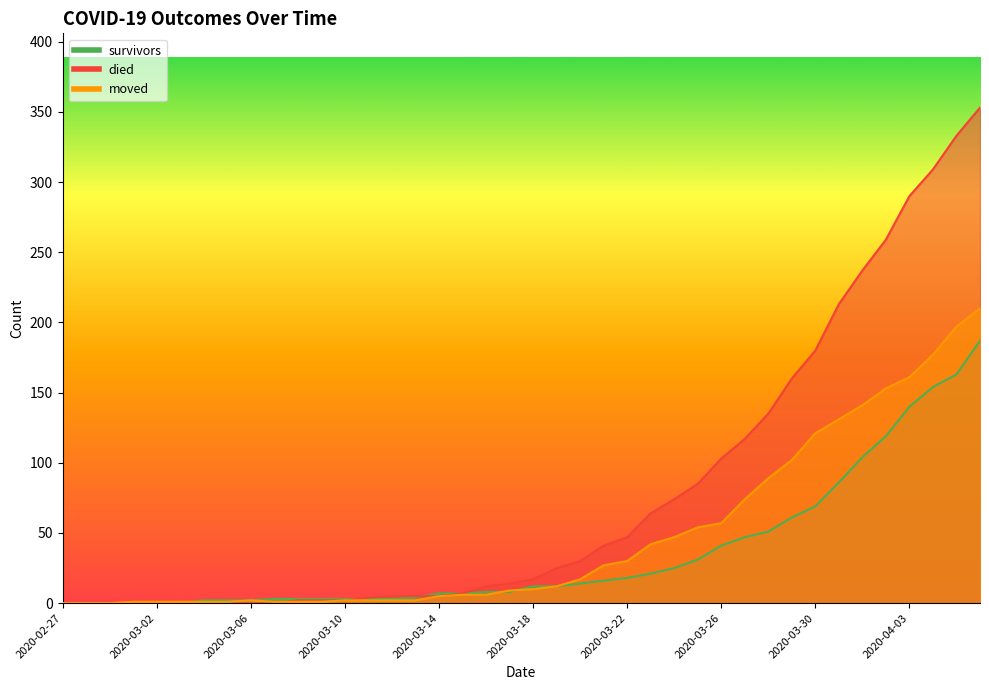

In moved, how many points are higher than both neighbors (excluding endpoints)?

1